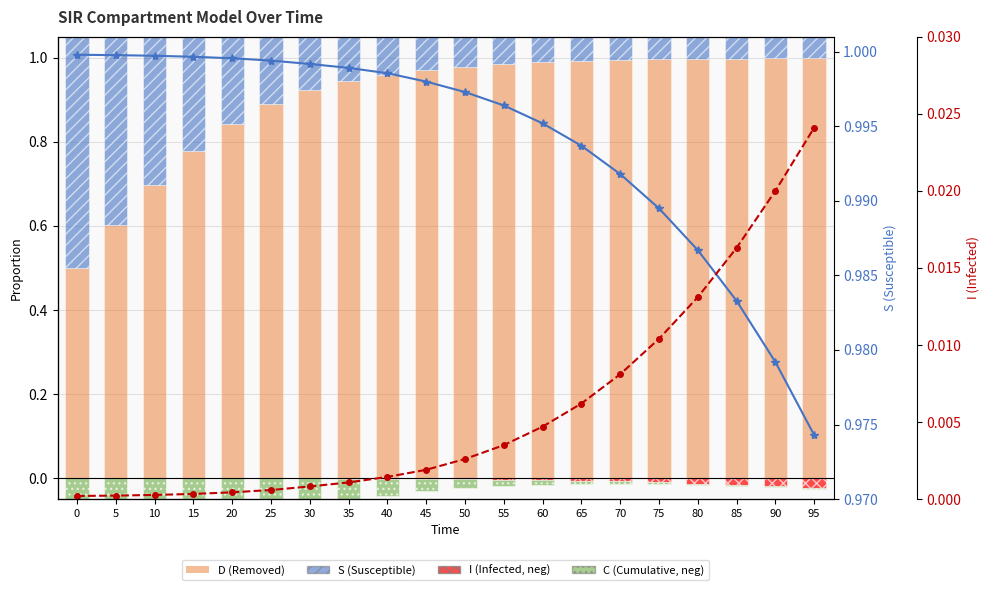

Which series changed the most between 0 and 95?

D